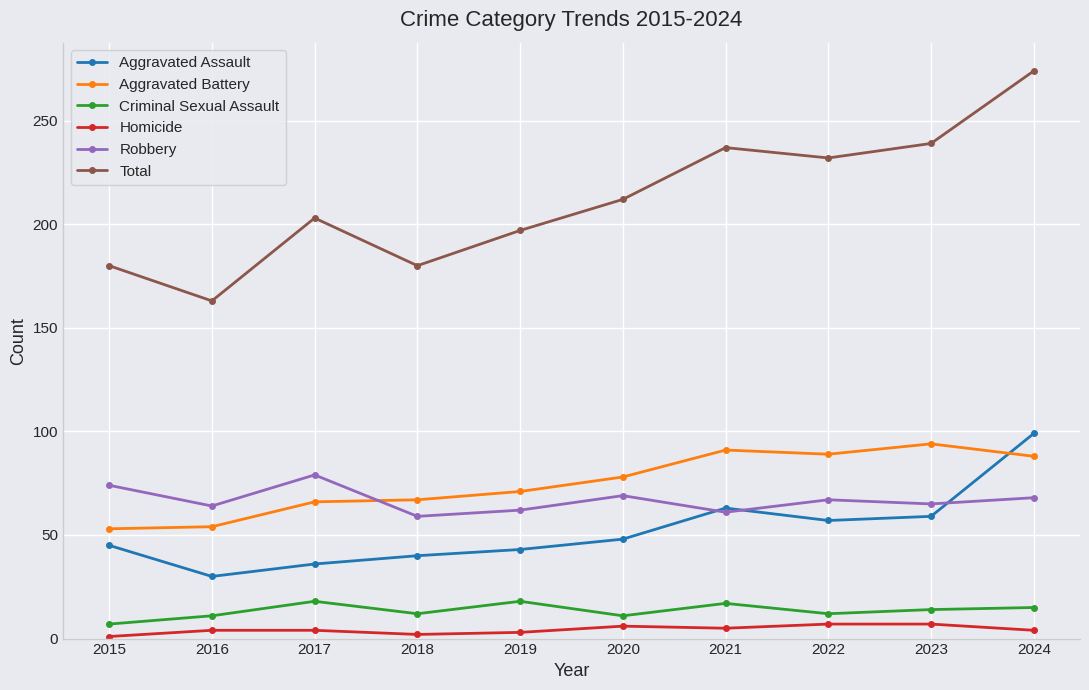

At 2017, list the series in order from smallest to largest.

Homicide, Criminal Sexual Assault, Aggravated Assault, Aggravated Battery, Robbery, Total